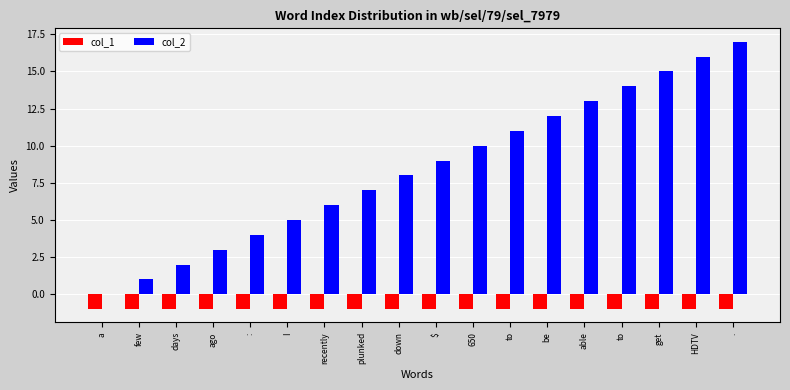

How many data points does each series have?

18